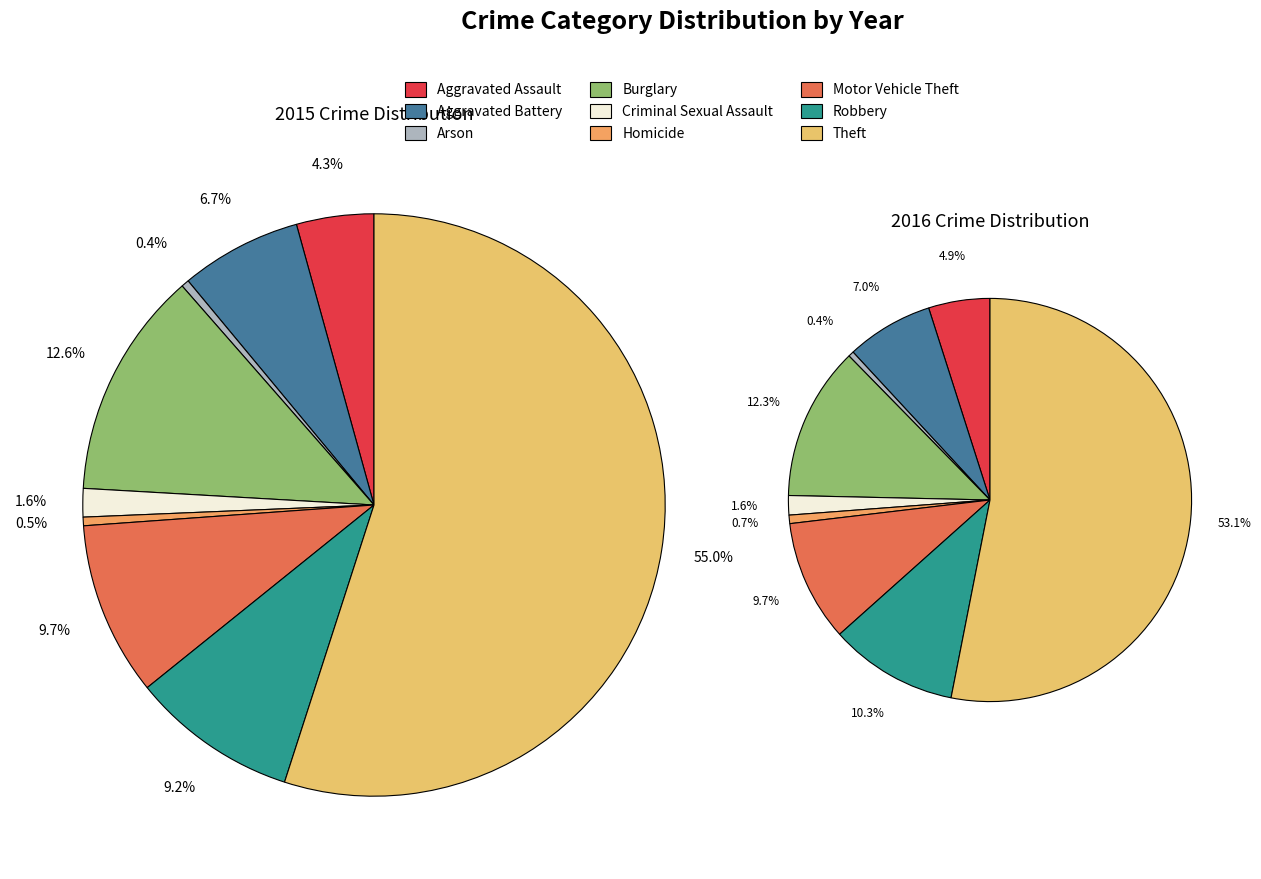

How many segments does this pie chart have?

9